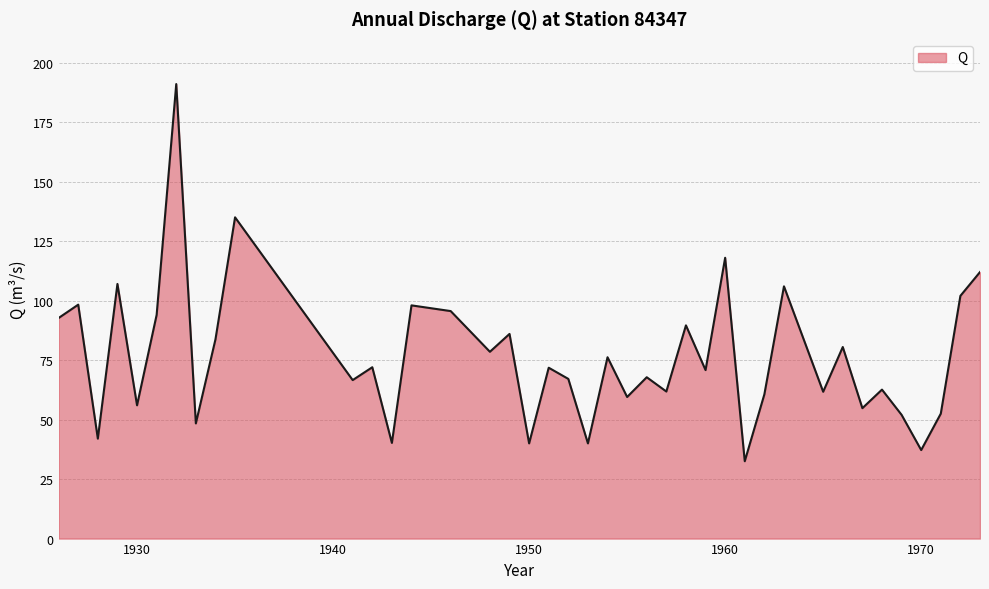

What is the smallest value displayed?

32.5